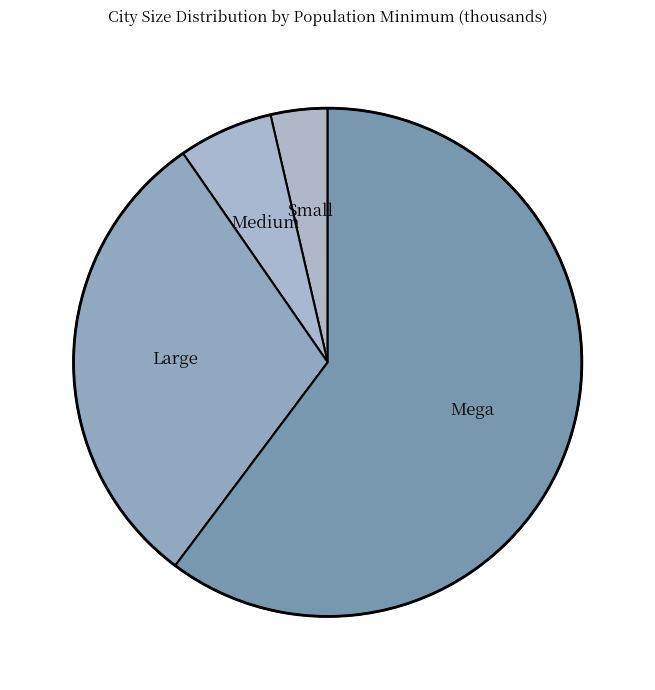

Which category accounts for the majority?

Mega